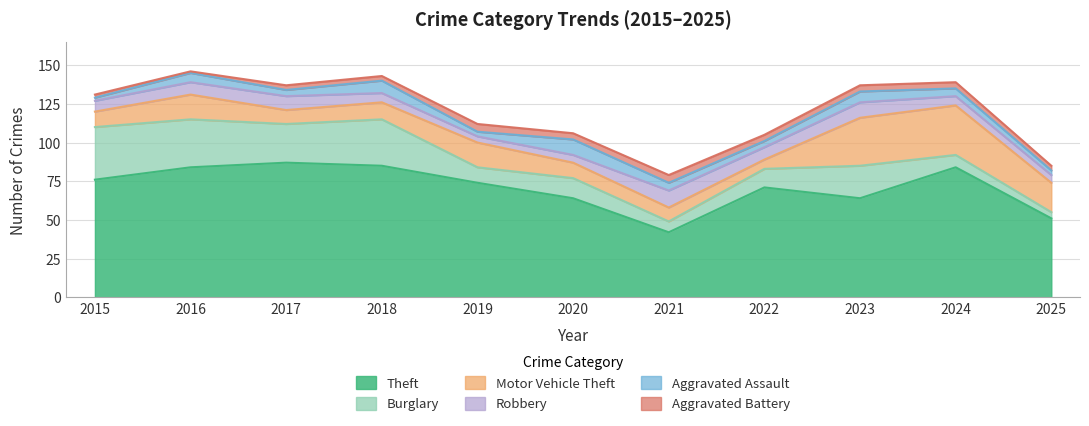

How many series are shown in this chart?

6